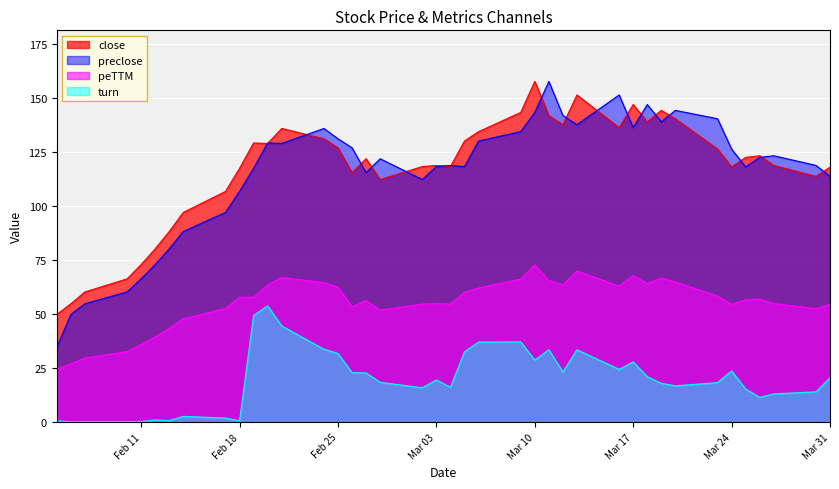

What is the total value across all series at Mar 24?

322.8